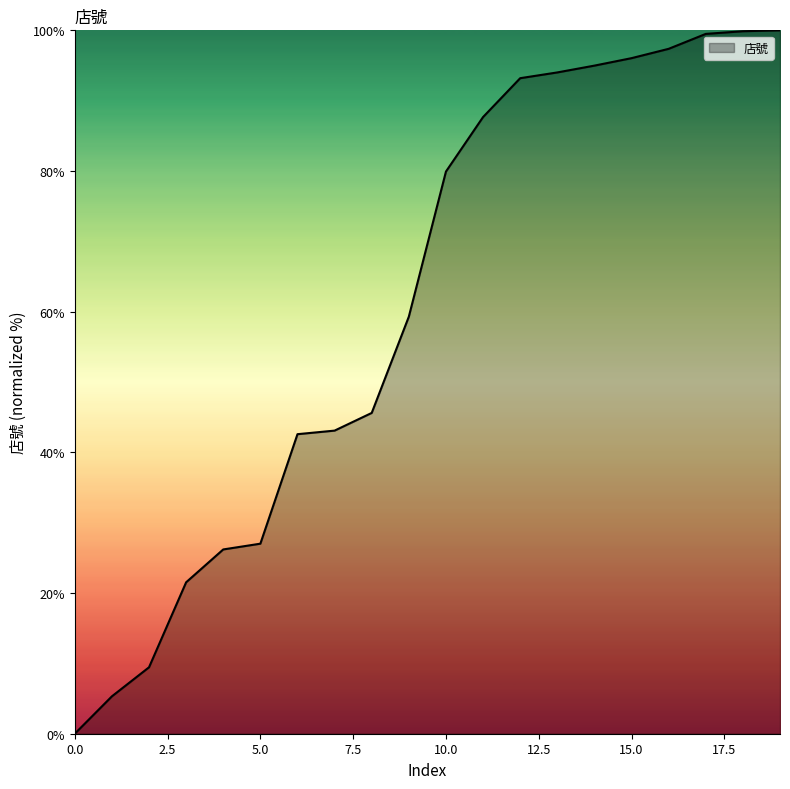

What is the maximum value shown in the chart?

100.0